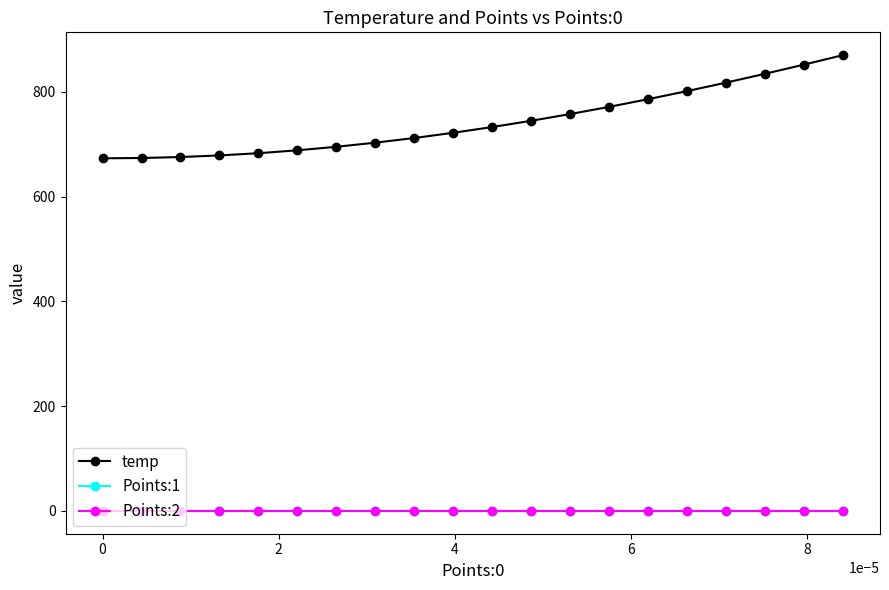

What is the maximum value shown in the chart?

870.0